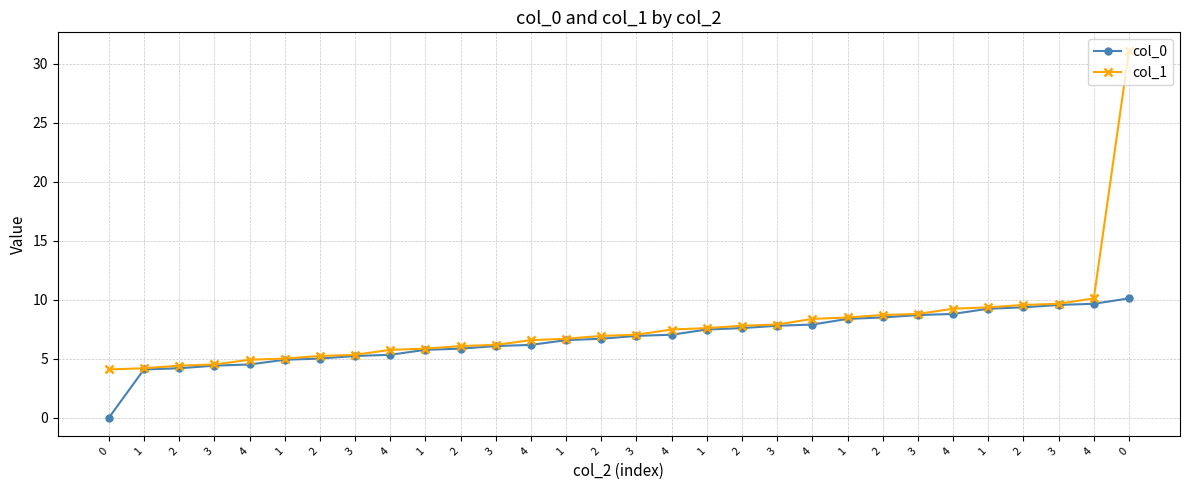

How many categories are shown in the chart?

30